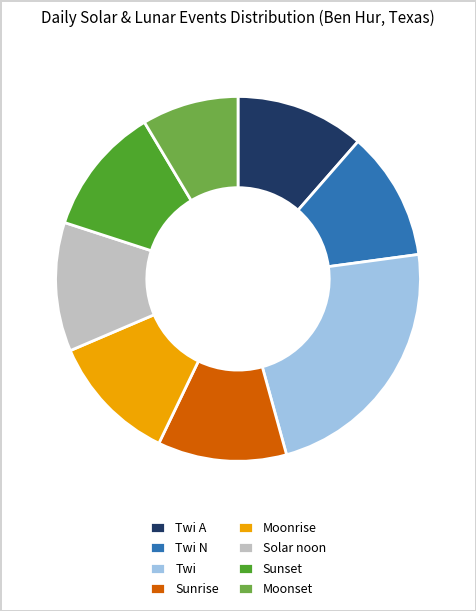

Do Twi N and Sunrise together represent more than half of the pie?

No